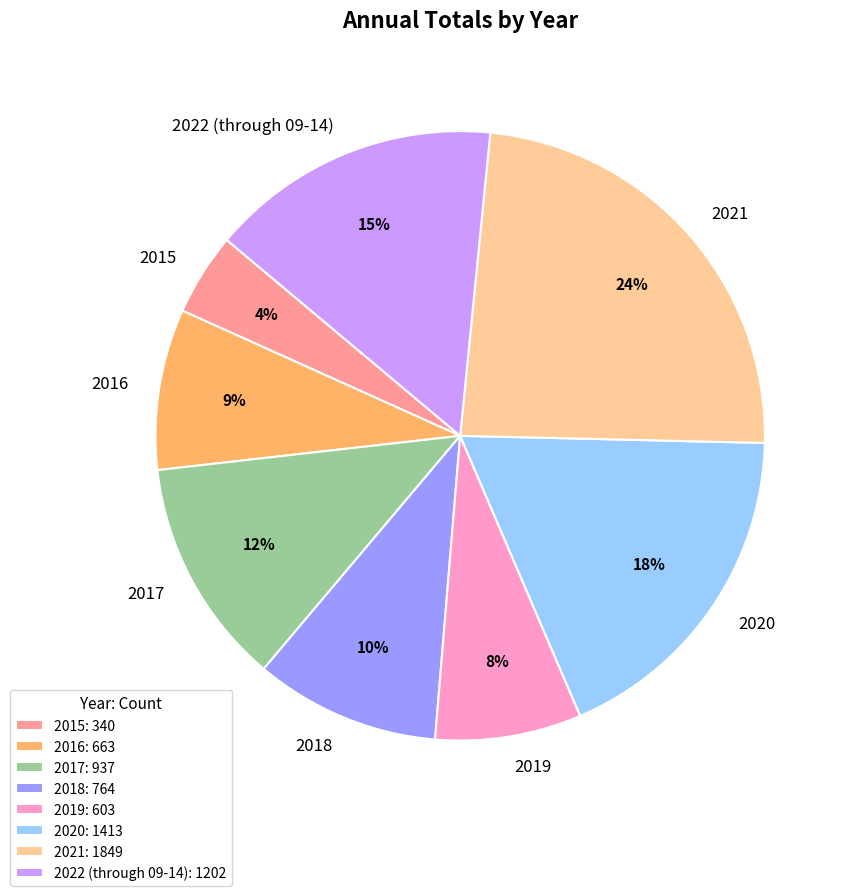

To the nearest percent, what percentage of the pie is 2019?

8%